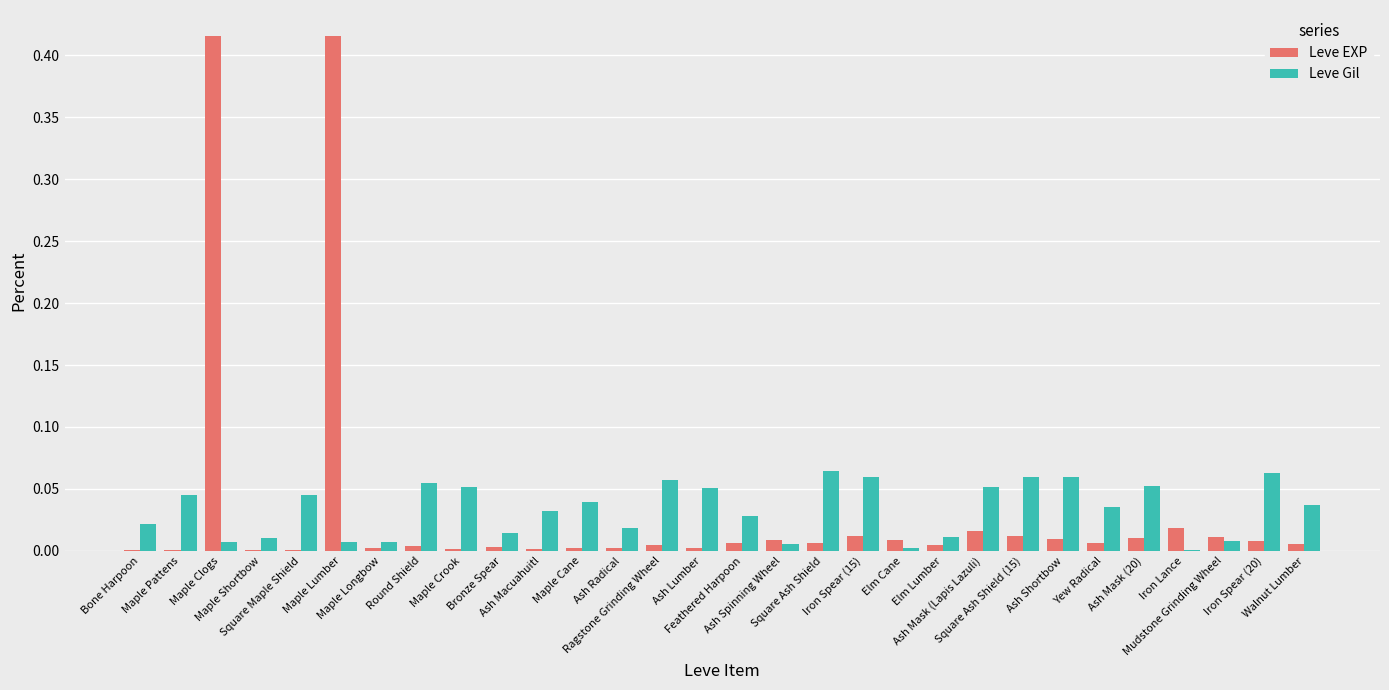

How many groups of bars are there?

30